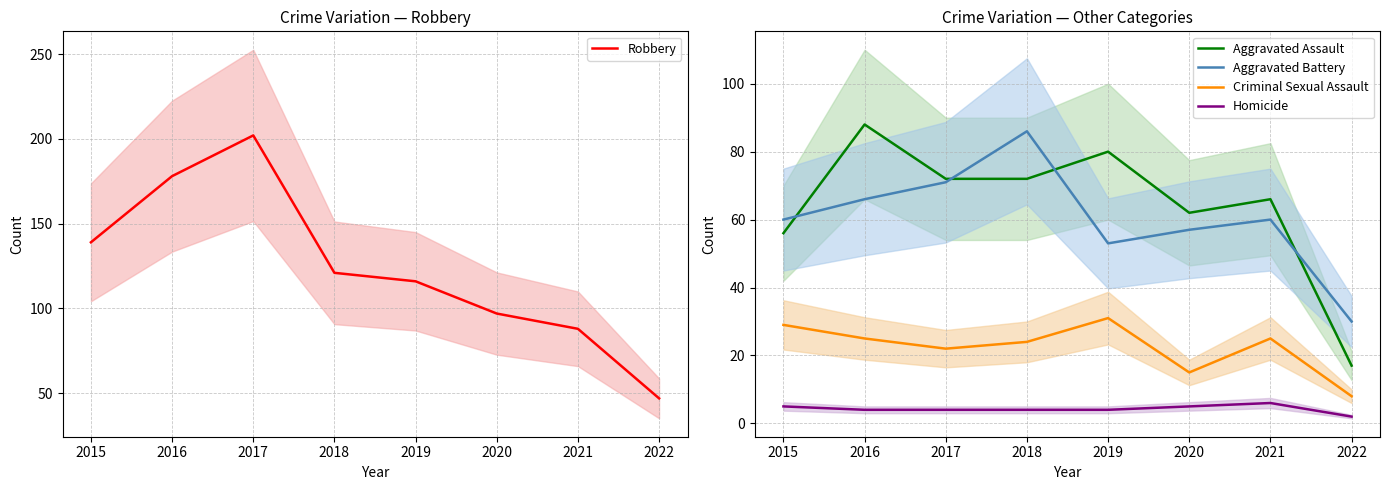

True or false: Criminal Sexual Assault and Aggravated Battery cross at least once.

False